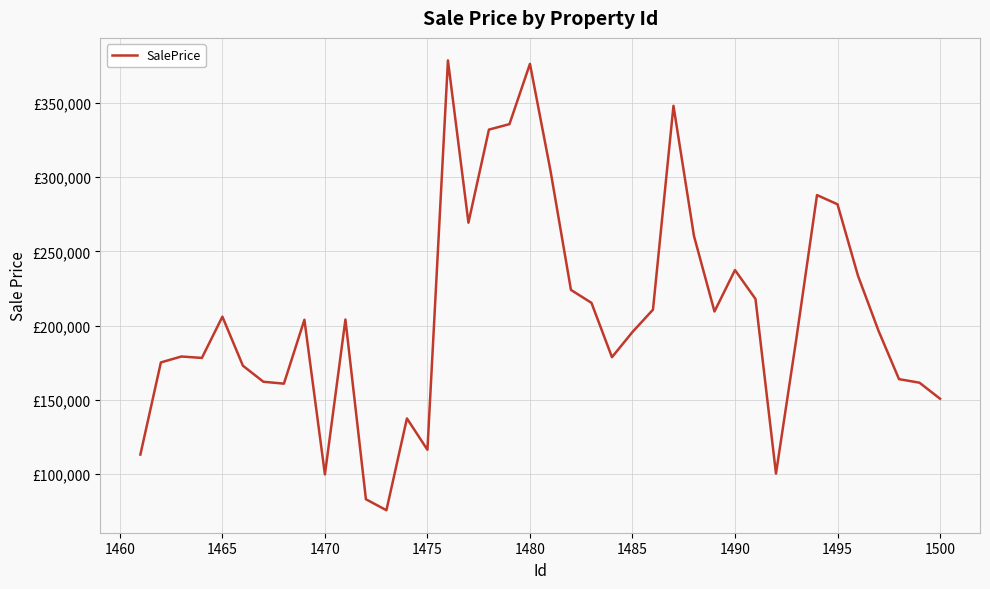

Is this an area chart (filled region under the line)?

No